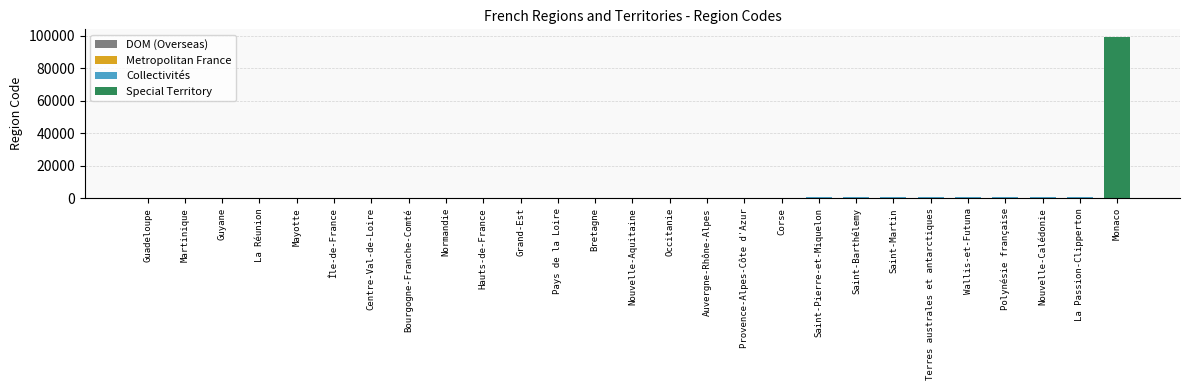

Rank the categories by value from highest to lowest.

Monaco, La Passion-Clipperton, Nouvelle-Calédonie, Polynésie française, Wallis-et-Futuna, Terres australes et antarctiques, Saint-Martin, Saint-Barthélemy, Saint-Pierre-et-Miquelon, Corse, Provence-Alpes-Côte d'Azur, Auvergne-Rhône-Alpes, Occitanie, Nouvelle-Aquitaine, Bretagne, Pays de la Loire, Grand-Est, Hauts-de-France, Normandie, Bourgogne-Franche-Comté, Centre-Val-de-Loire, Île-de-France, Mayotte, La Réunion, Guyane, Martinique, Guadeloupe